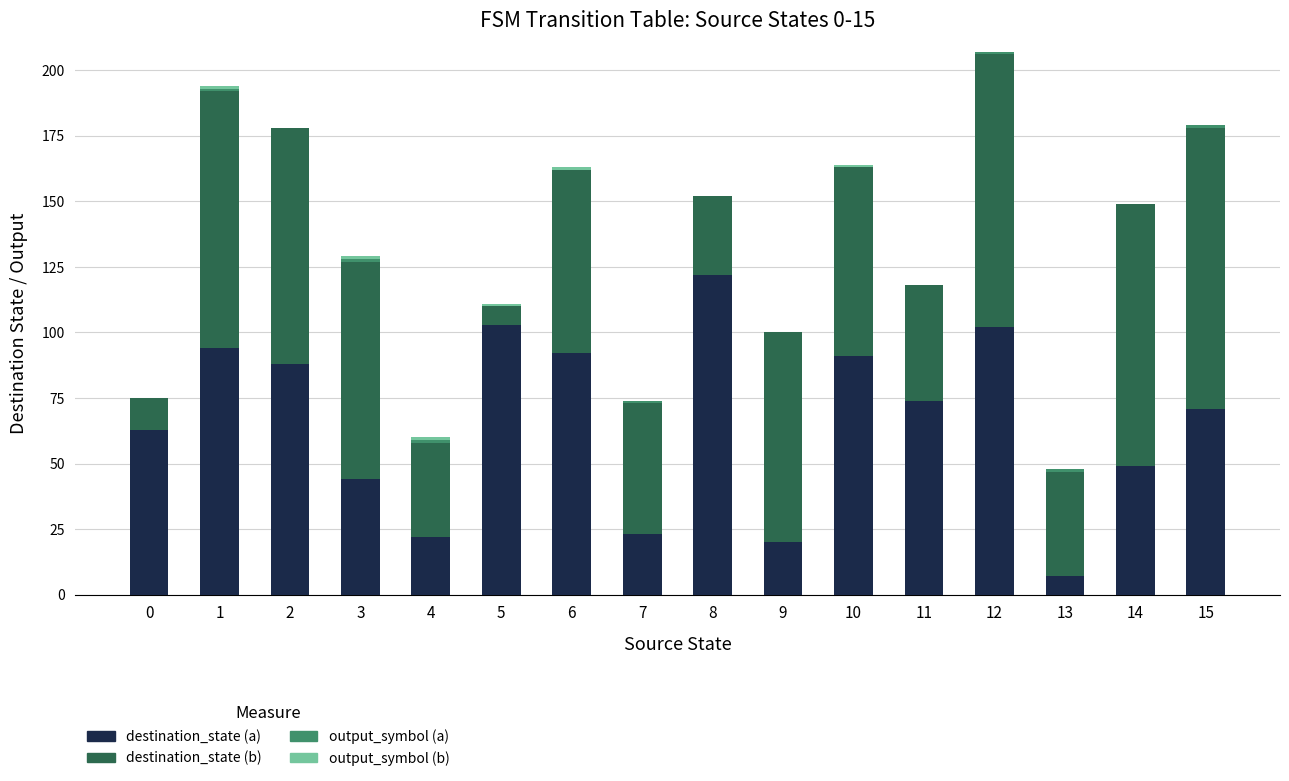

What is the highest value of the destination_state (a) series?

122